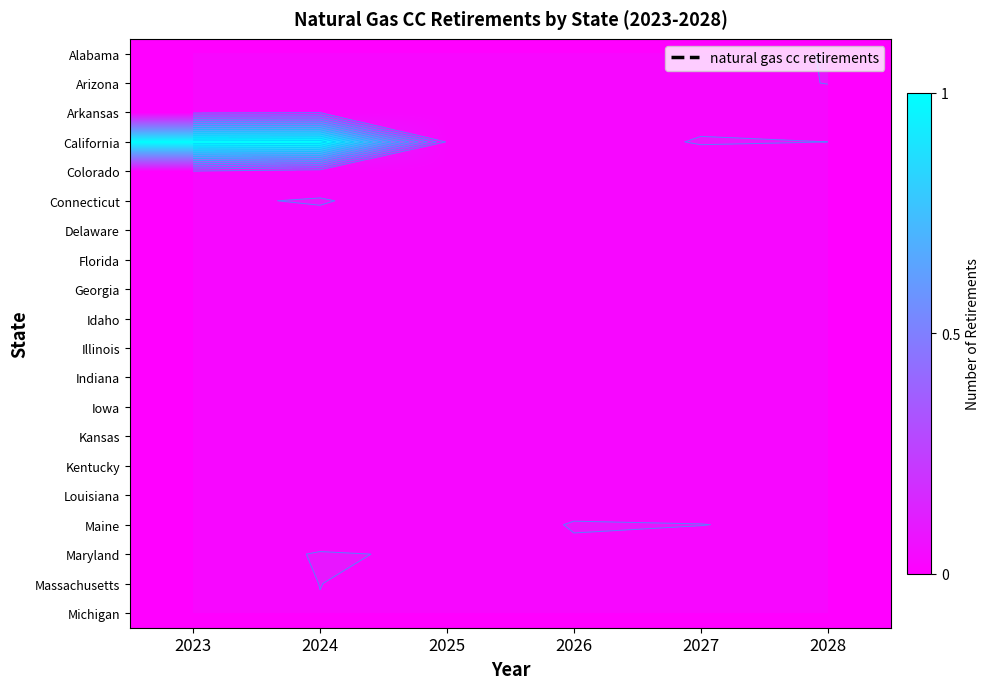

Which has a higher value, 2027 or 2028?

2027